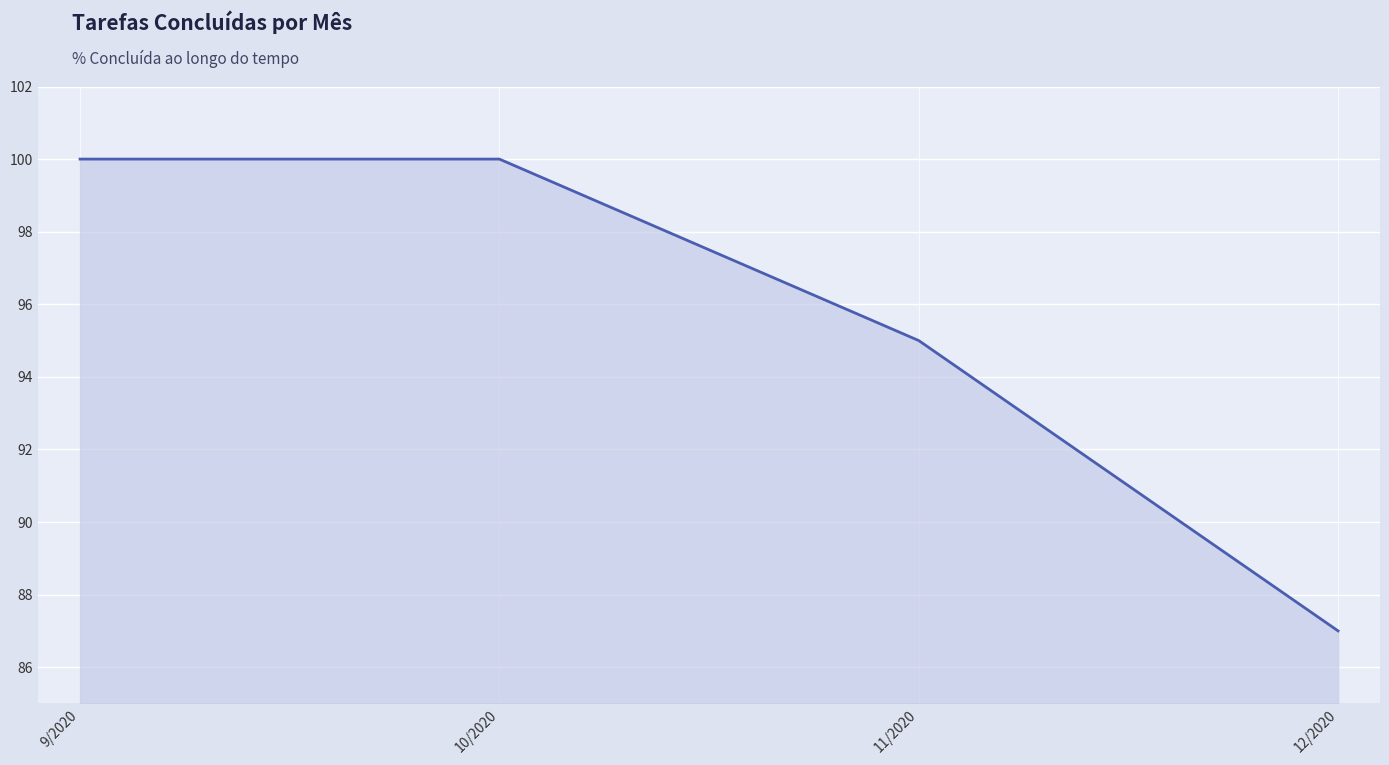

What is the difference between the second highest and minimum values?

13